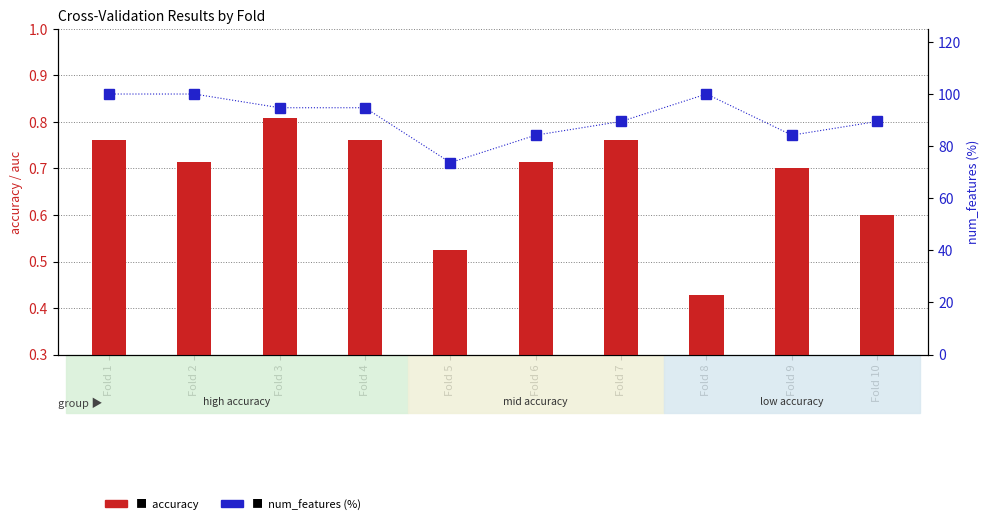

At which label is num_features (%) closest to 86?

Fold 6